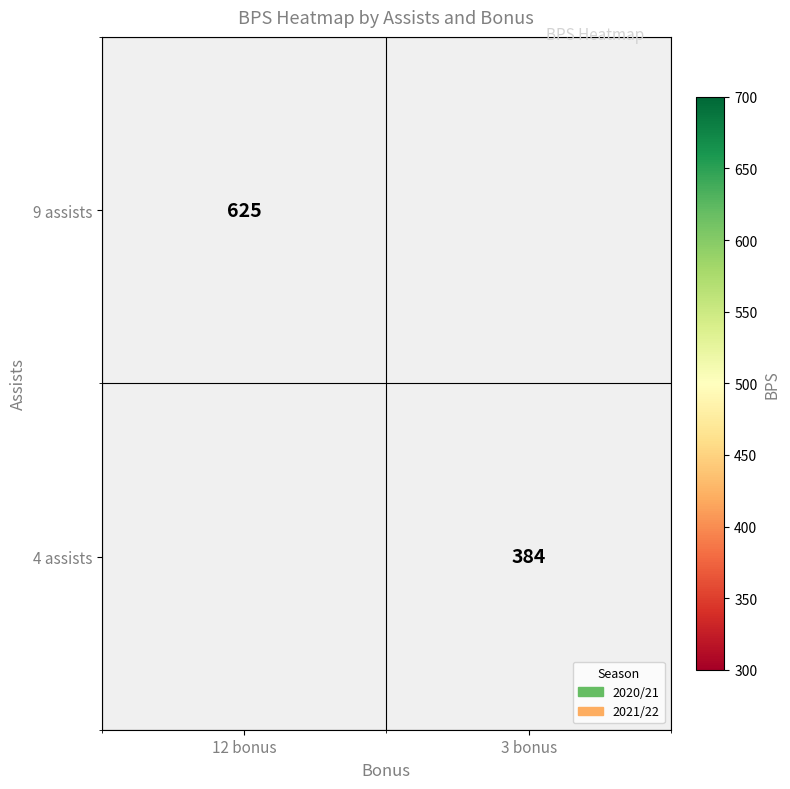

True or false: 9 assists has a value of 625 at 12 bonus.

True